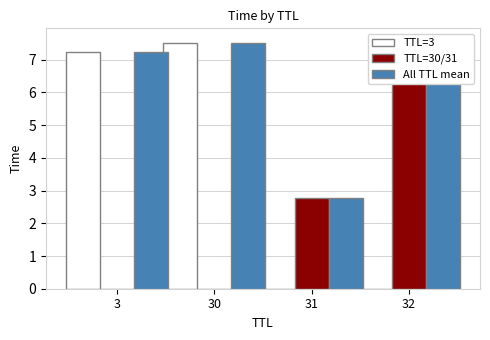

Which series changed the most between 30 and 32?

TTL=30/31